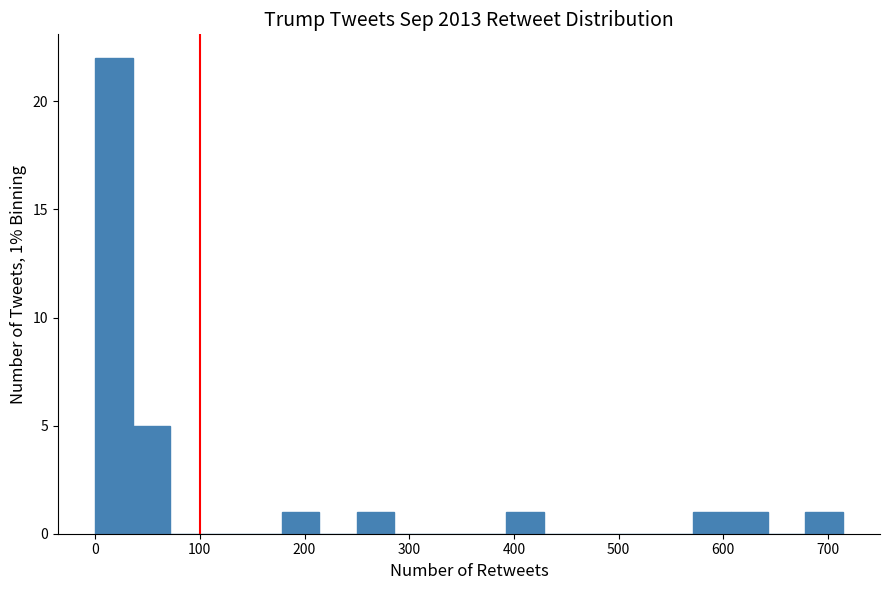

Around what value on the x-axis is the tallest bar? Give the approximate position of its centre, as read against the axis.

20